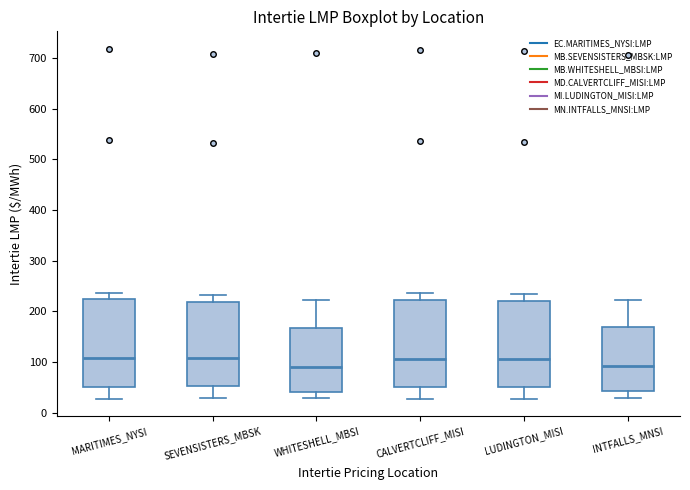

Reading left to right, transcribe this box plot: for each box, give where its median line is, the range the box spans, and where its two whiskers end, as read against the y-axis. The values are not printed on the chart, so give them approximately, as read against the axis.

MARITIMES_NYSI: median 110, box 50 to 220, whiskers 30 to 240
SEVENSISTERS_MBSK: median 110, box 50 to 220, whiskers 30 to 230
WHITESHELL_MBSI: median 90, box 40 to 170, whiskers 30 to 220
CALVERTCLIFF_MISI: median 110, box 50 to 220, whiskers 30 to 240
LUDINGTON_MISI: median 110, box 50 to 220, whiskers 30 to 230
INTFALLS_MNSI: median 90, box 40 to 170, whiskers 30 to 220